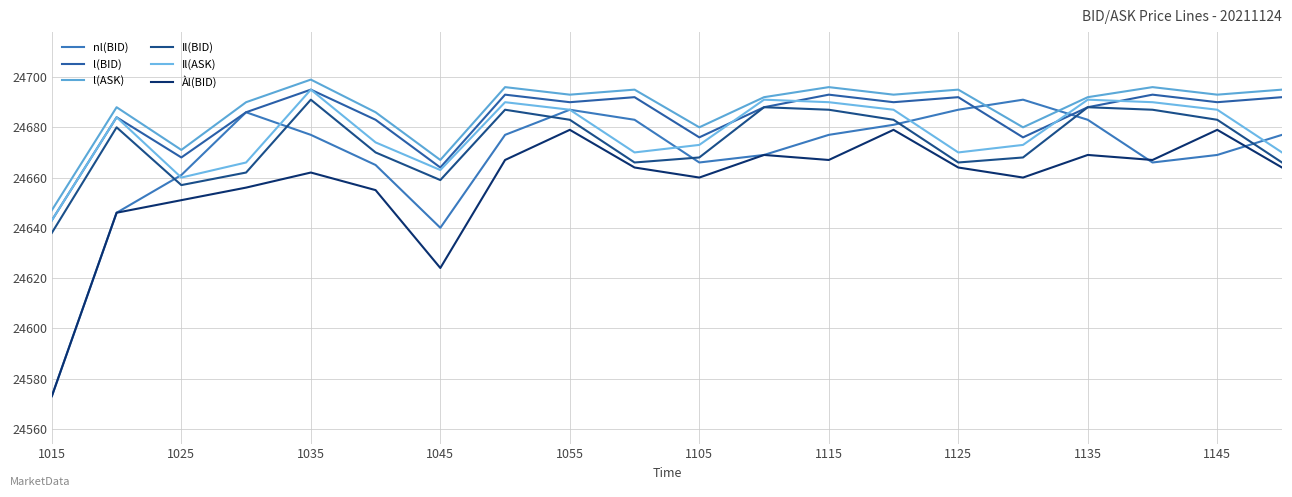

Reading right to left, transcribe all the data shown in this chart.

nl(BID): 24677	24669	24666	24683	24691	24687	24681	24677	24669	24666	24683	24687	24677	24640	24665	24677	24686	24661	24646	24573
l(BID): 24692	24690	24693	24688	24676	24692	24690	24693	24688	24676	24692	24690	24693	24664	24683	24695	24686	24668	24684	24643
l(ASK): 24695	24693	24696	24692	24680	24695	24693	24696	24692	24680	24695	24693	24696	24667	24686	24699	24690	24671	24688	24647
Il(BID): 24666	24683	24687	24688	24668	24666	24683	24687	24688	24668	24666	24683	24687	24659	24670	24691	24662	24657	24680	24638
Il(ASK): 24670	24687	24690	24691	24673	24670	24687	24690	24691	24673	24670	24687	24690	24663	24674	24695	24666	24660	24684	24643
Àl(BID): 24664	24679	24667	24669	24660	24664	24679	24667	24669	24660	24664	24679	24667	24624	24655	24662	24656	24651	24646	24573